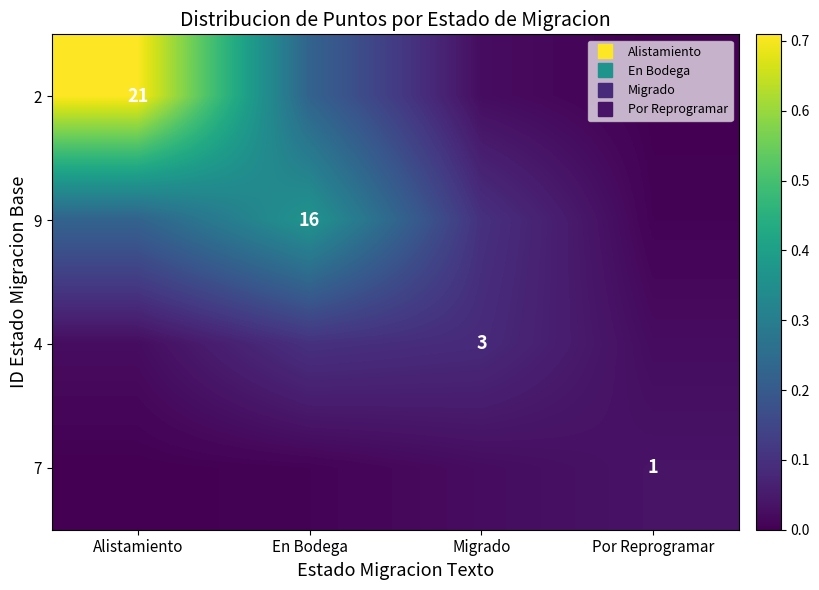

Which series has the largest range (max minus min)?

2